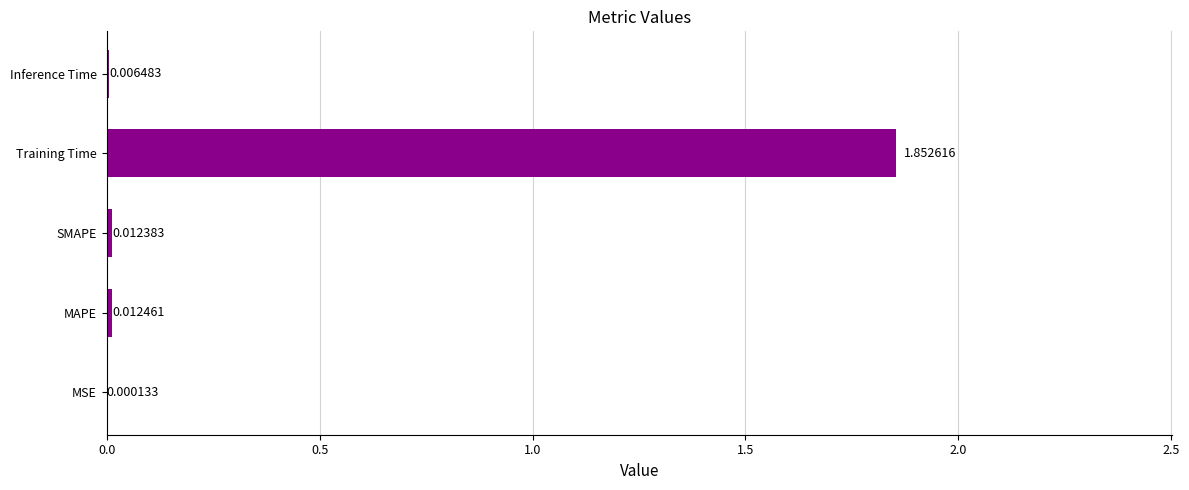

Which category has the highest value across all series?

Training Time